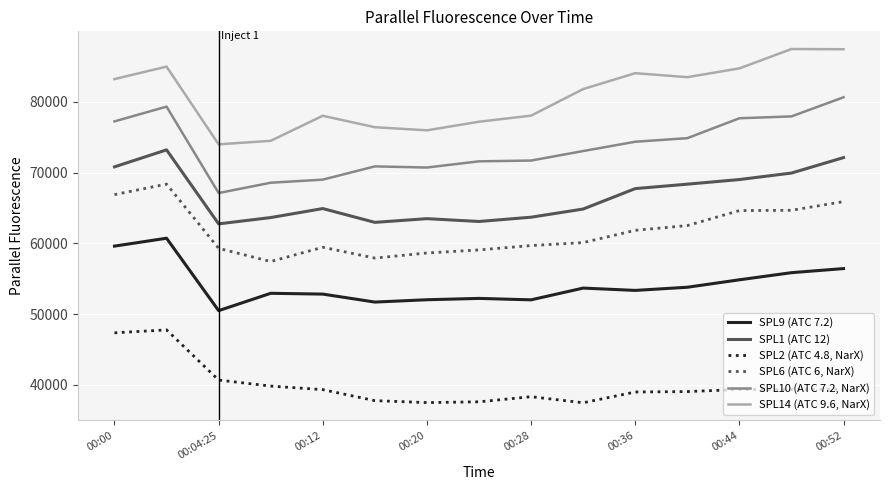

Rank the series by their maximum value, from lowest to highest.

SPL2 (ATC 4.8, NarX), SPL9 (ATC 7.2), SPL6 (ATC 6, NarX), SPL1 (ATC 12), SPL10 (ATC 7.2, NarX), SPL14 (ATC 9.6, NarX)